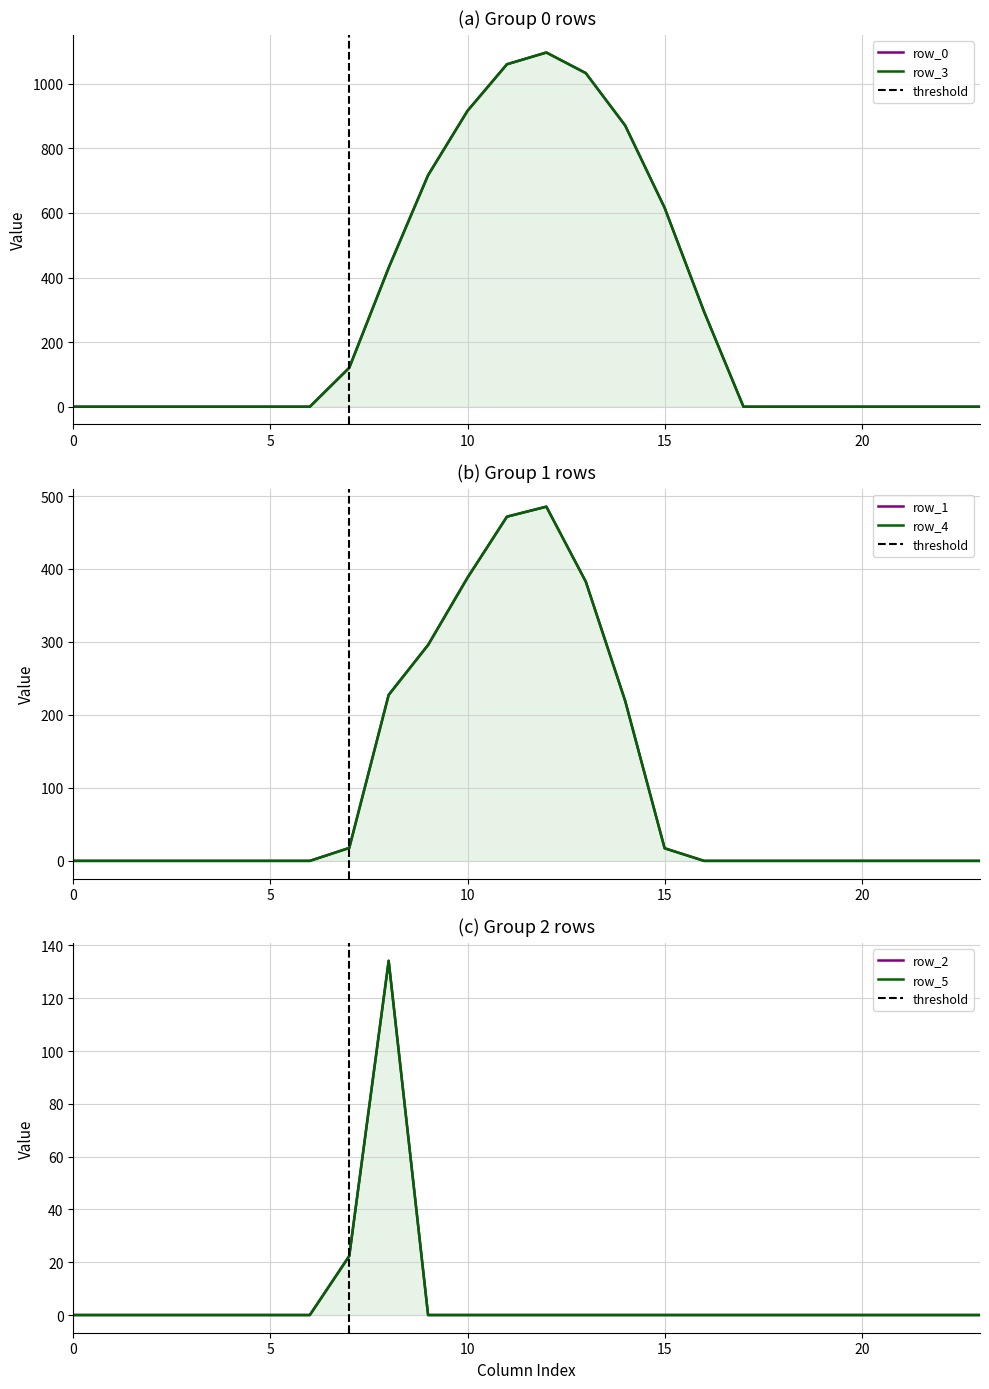

Where is the first local maximum for row_5?

8